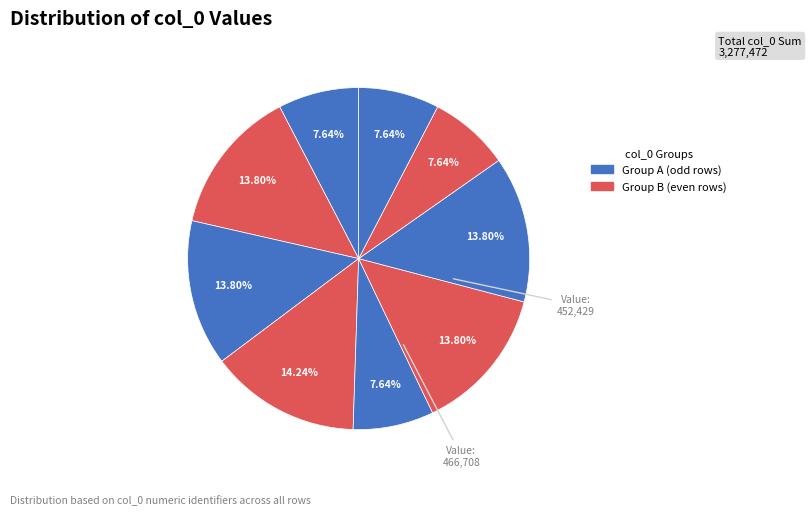

Count the number of slices in the pie.

9